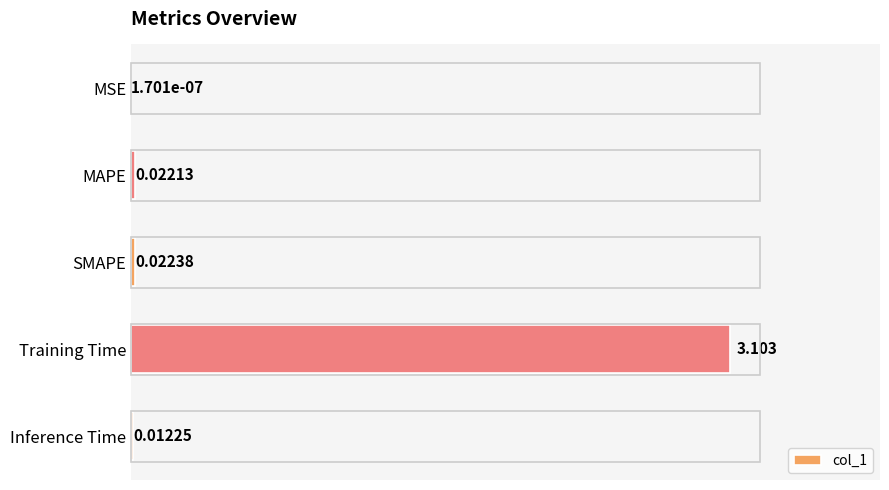

Between MSE and Training Time, which is larger?

Training Time